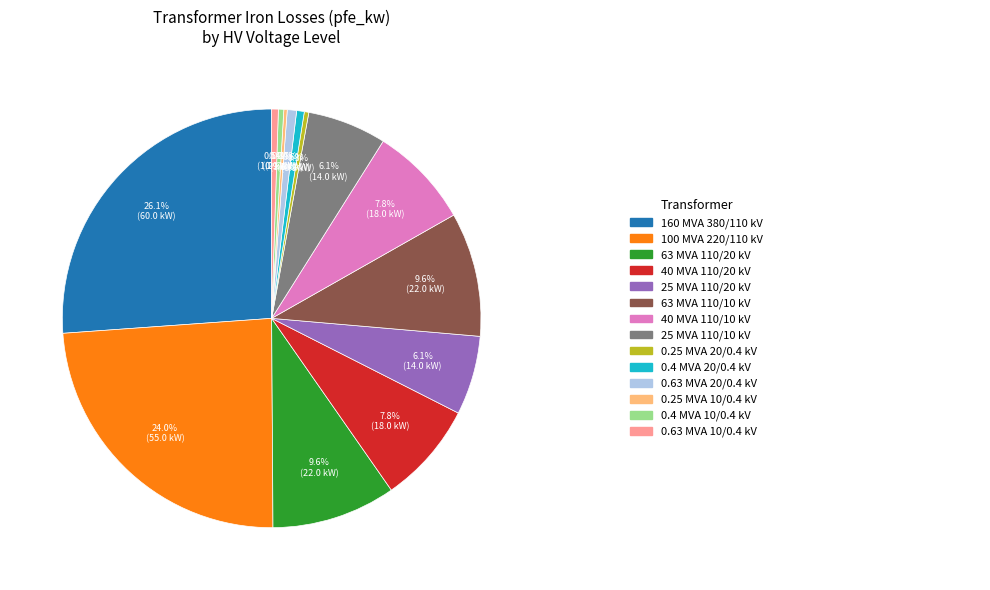

Is there a majority slice in this chart?

No